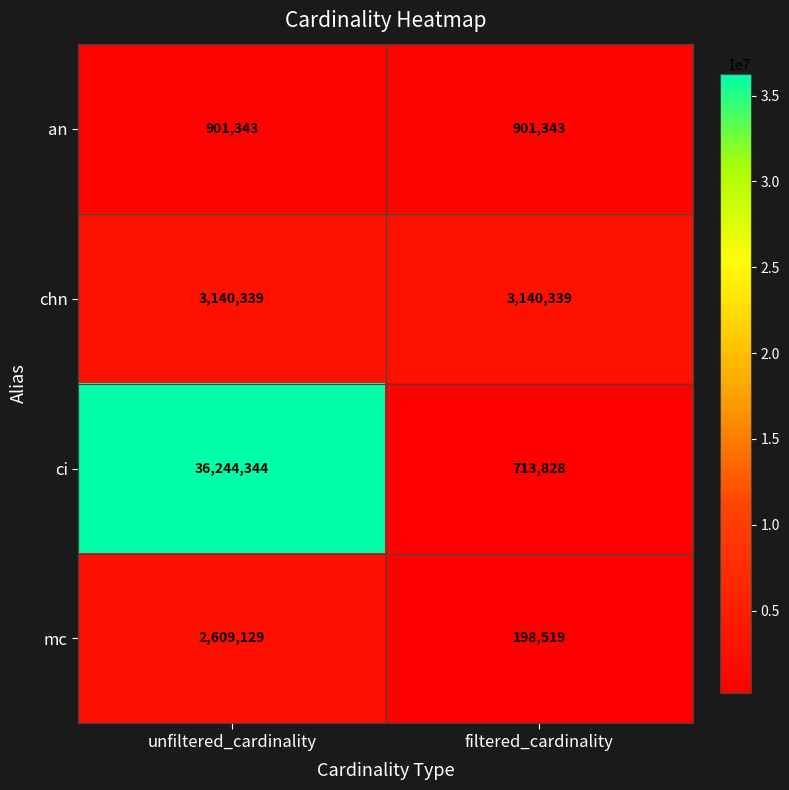

What is the approximate value of ci at unfiltered_cardinality, to the nearest 50?

36244350